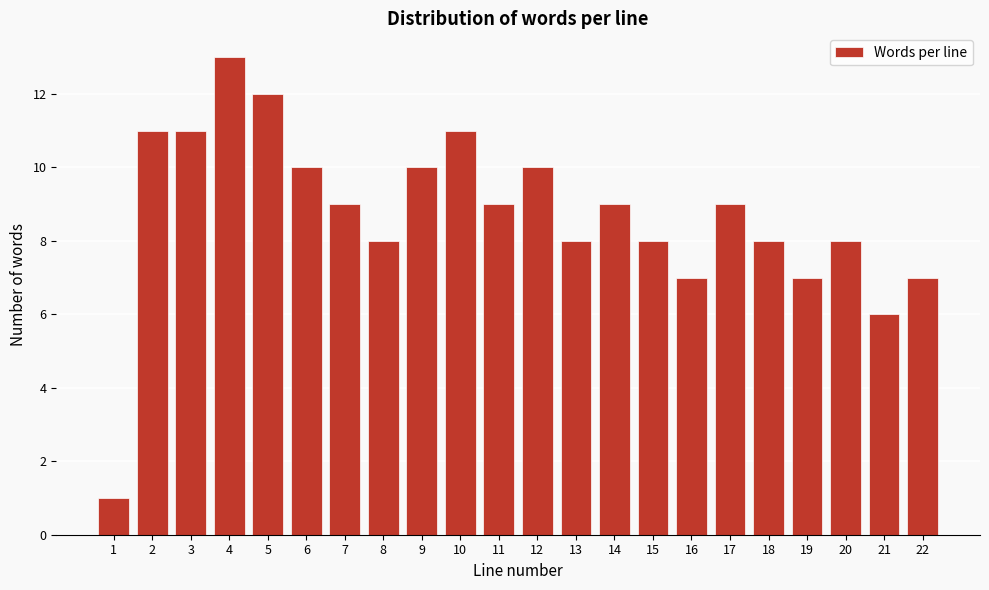

Reading left to right, transcribe all the data shown in this chart.

1	11	11	13	12	10	9	8	10	11	9	10	8	9	8	7	9	8	7	8	6	7